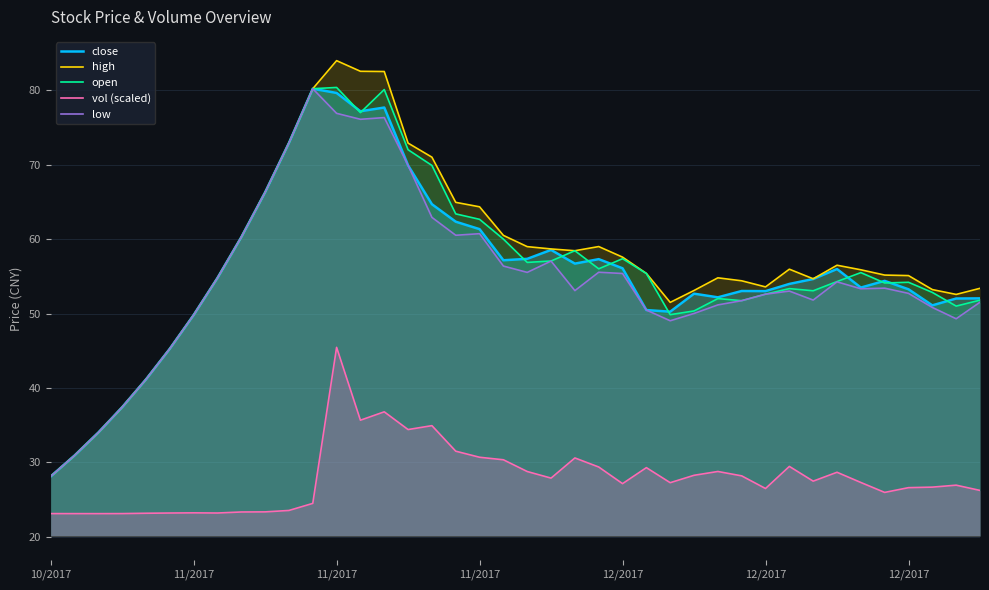

What is the difference between the second highest and second lowest values in the open series?

49.3